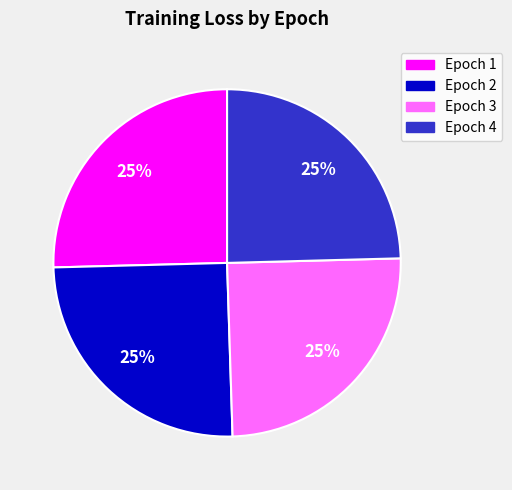

Is there a majority slice in this chart?

No